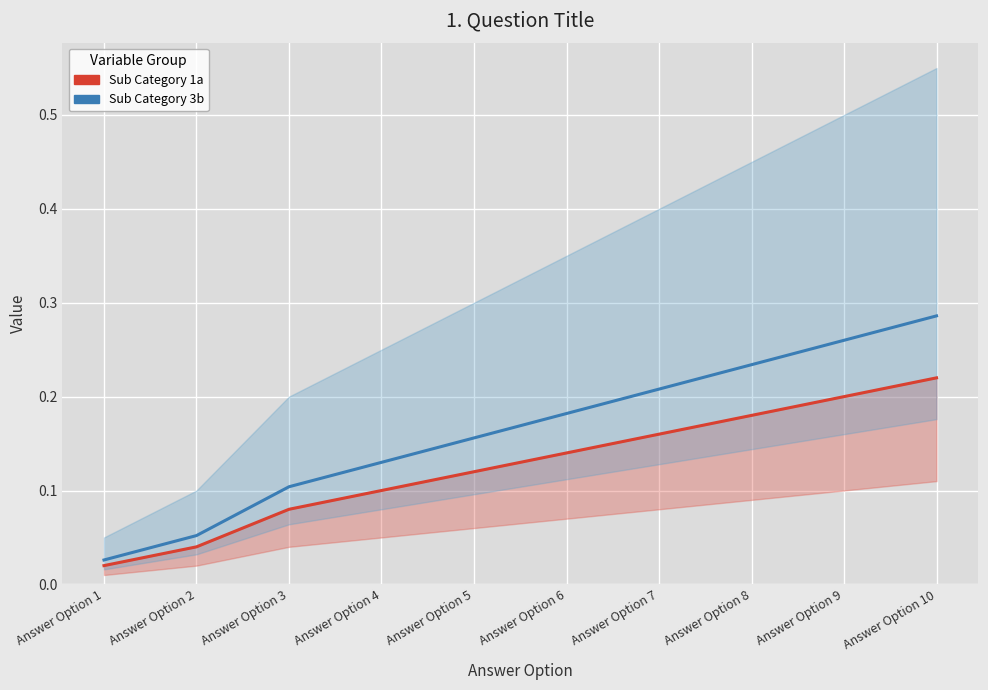

Rank the series by their average value, from highest to lowest.

Sub Category 3b, Sub Category 1a